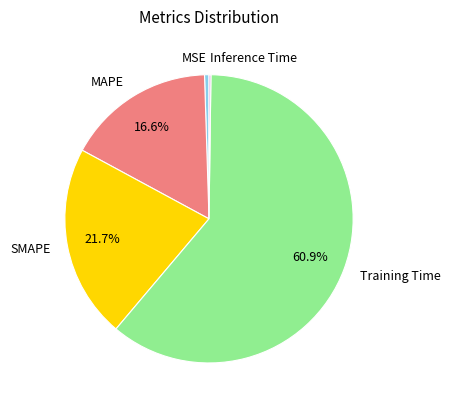

The MAPE slice represents 22% of the pie. True or false?

False